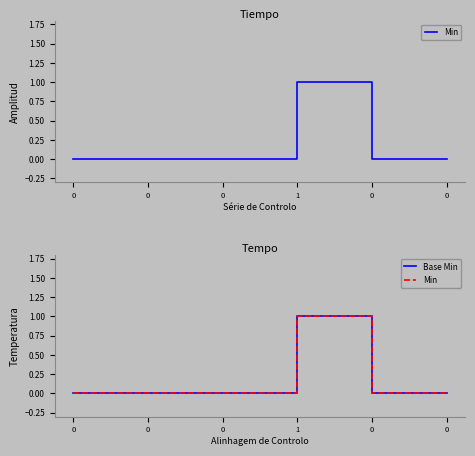

Rank the categories by Base Min value from highest to lowest.

1, 0, 0, 0, 0, 0